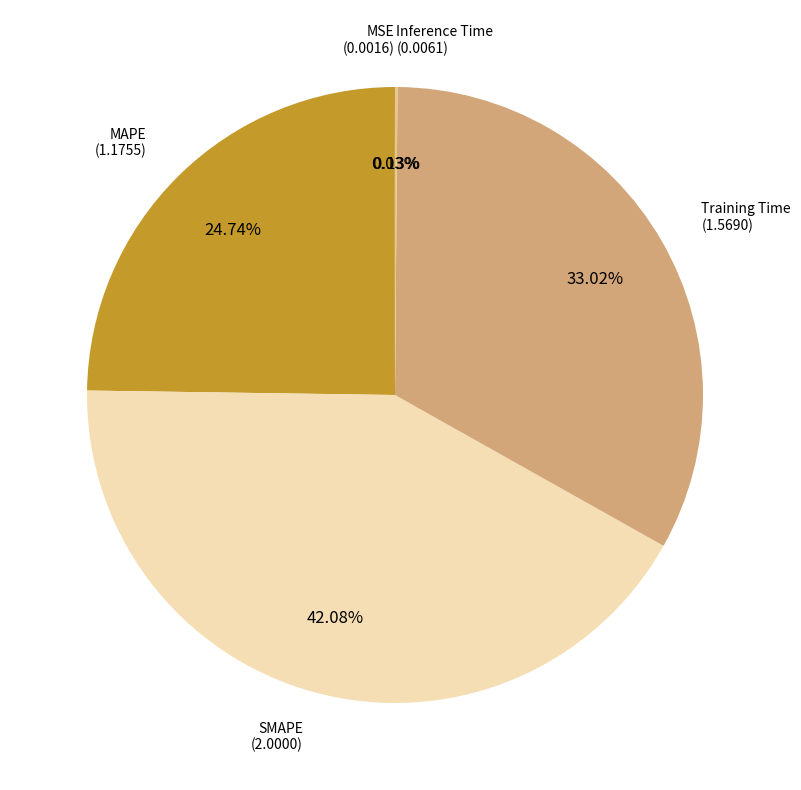

To the nearest percent, what is the average slice percentage?

20%